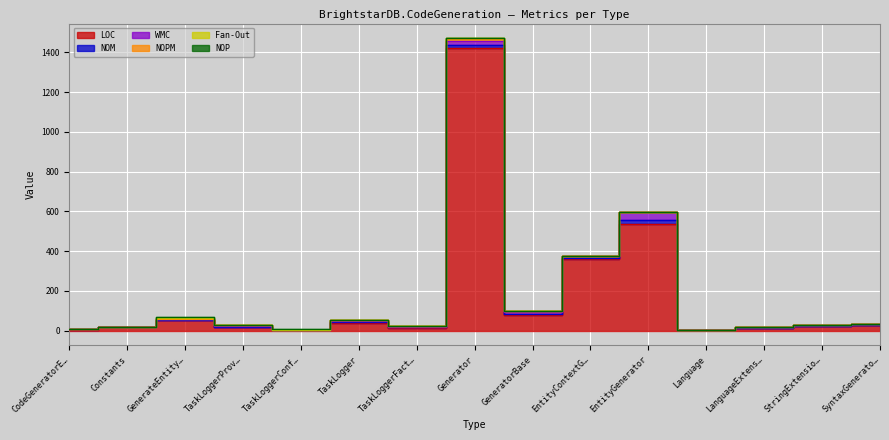

What is the difference between the maximum and minimum values in the NOPM series?

7